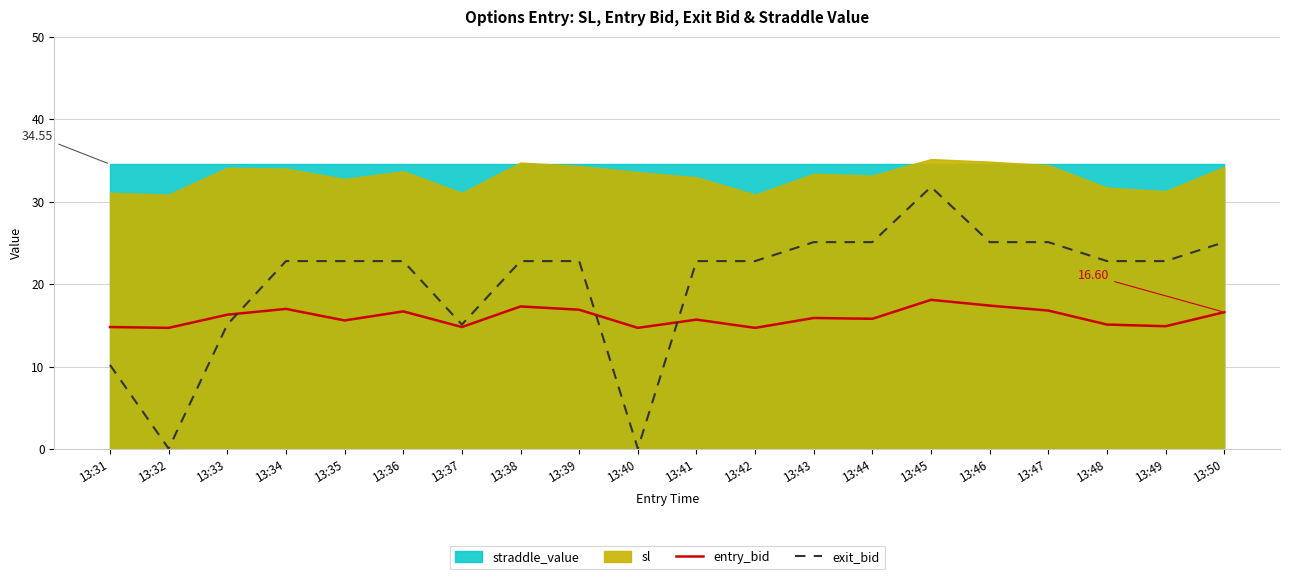

How many intersections are there between entry_bid and exit_bid?

3